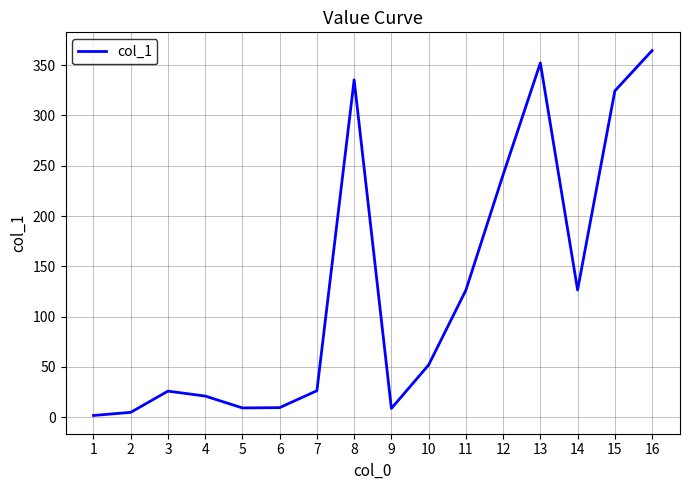

What is the ratio of the value at 11 to the value at 13?

0.4